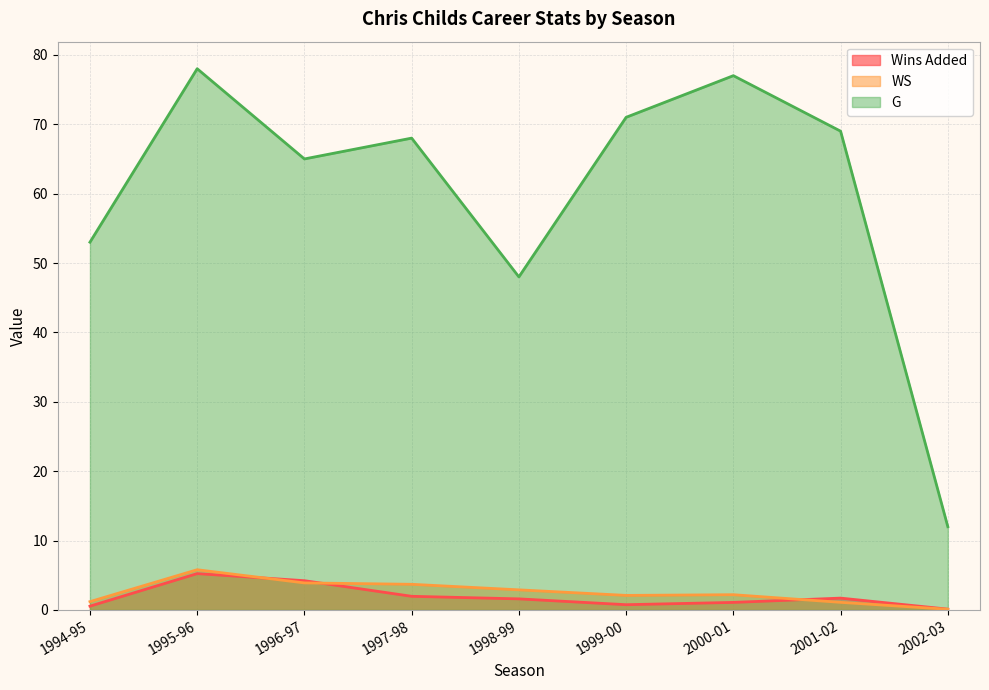

The value of WS at 2001-02 is 1.1. True or false?

True